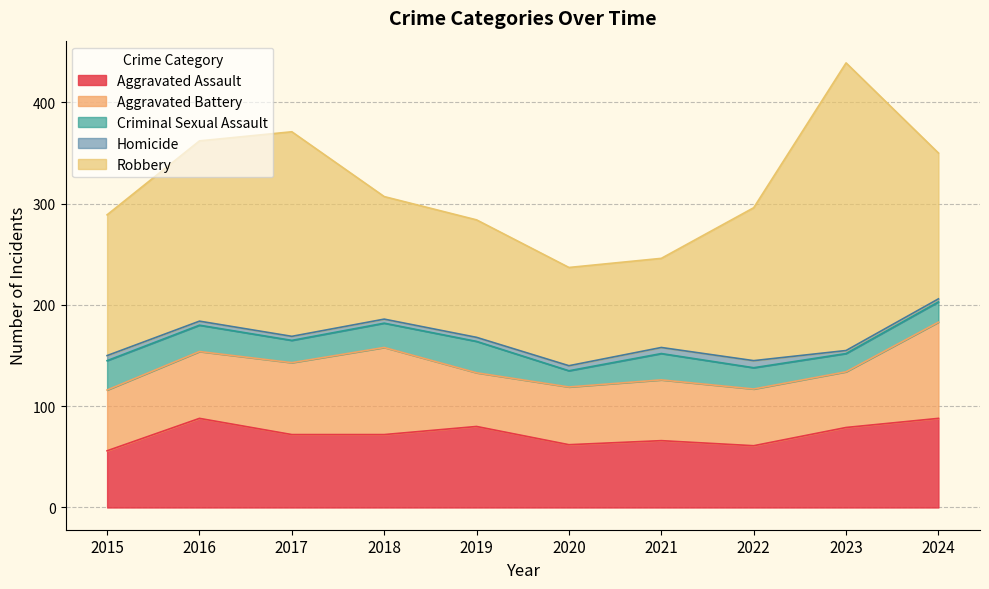

Where does the Aggravated Assault series first go above 72?

2016